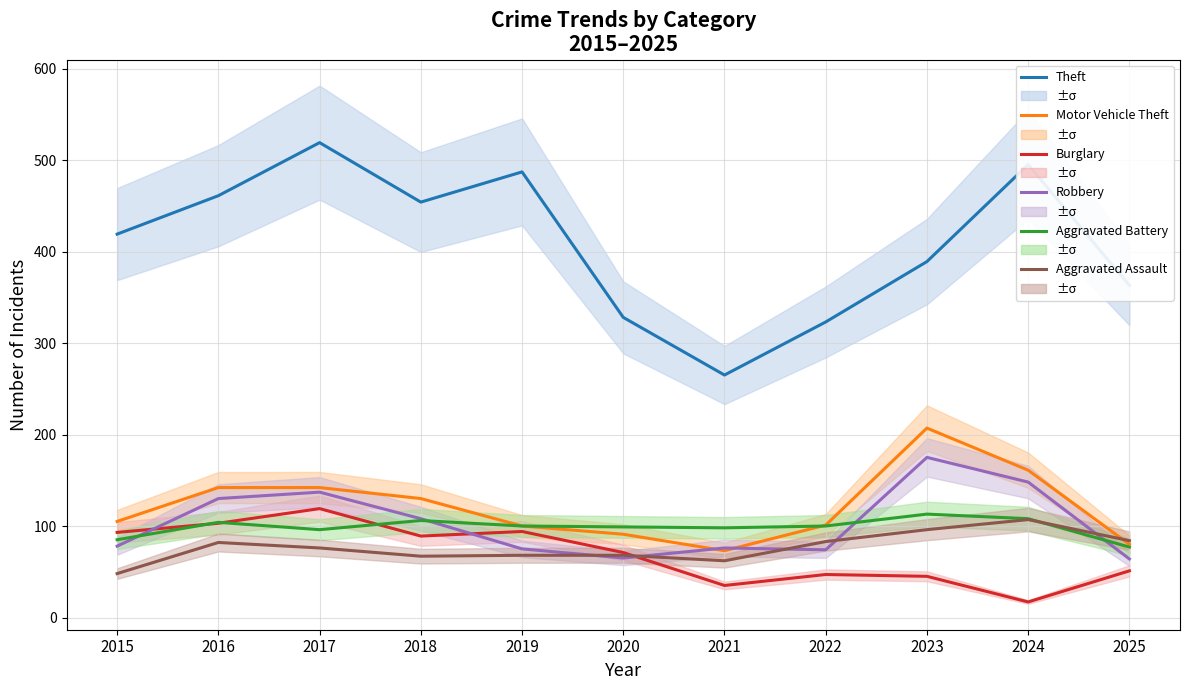

At which label is Aggravated Assault closest to 77?

2017